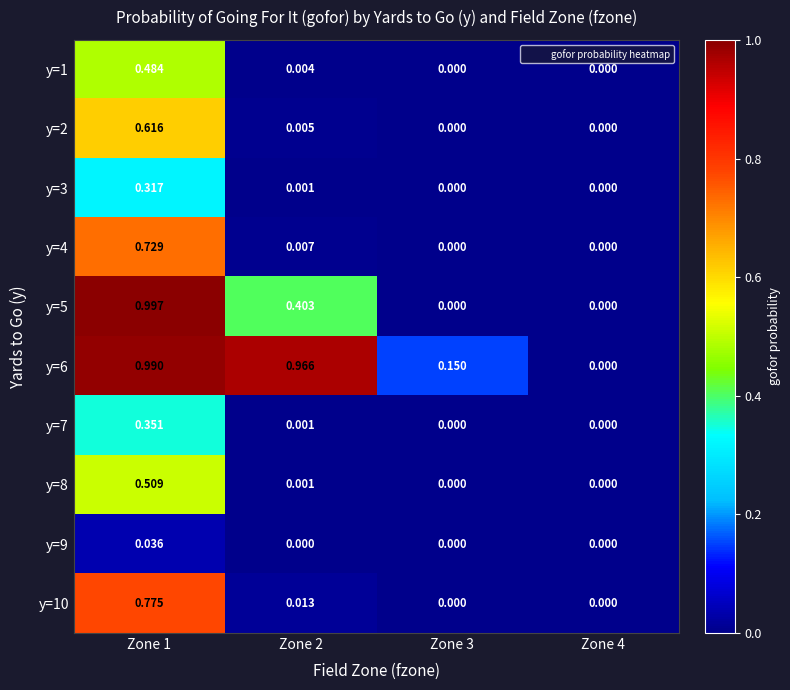

Between Zone 2 and Zone 4, which series saw the biggest shift?

y=6